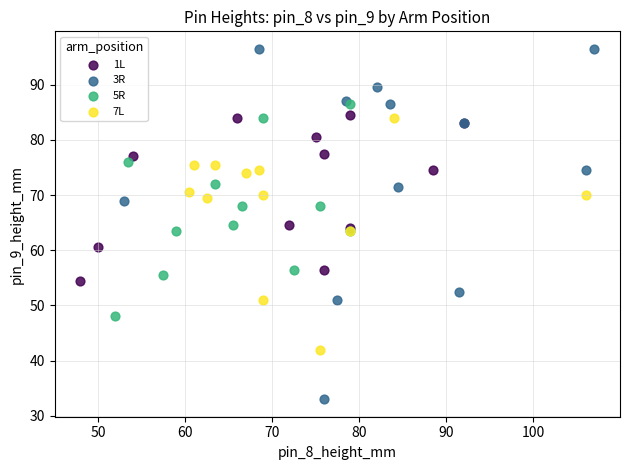

Which series has the widest spread of Y values?

3R